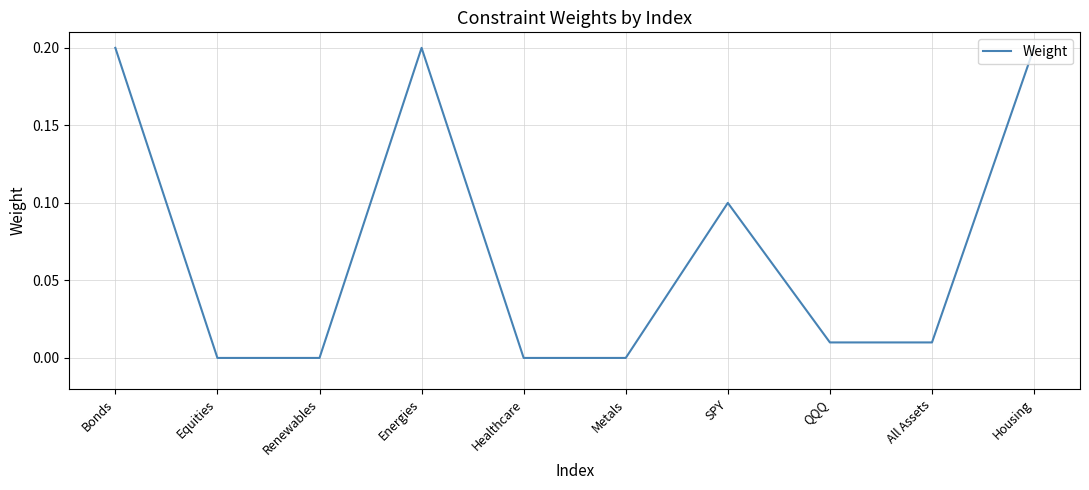

True or false: the data shows 0.2 at SPY.

False